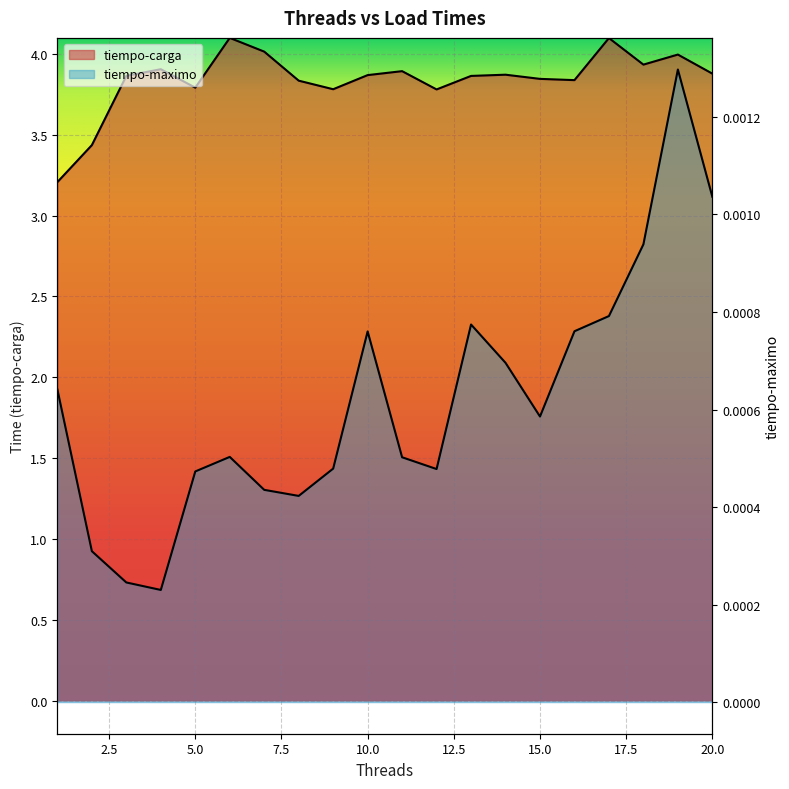

List the series in order of their overall mean, lowest first.

tiempo-maximo, tiempo-carga